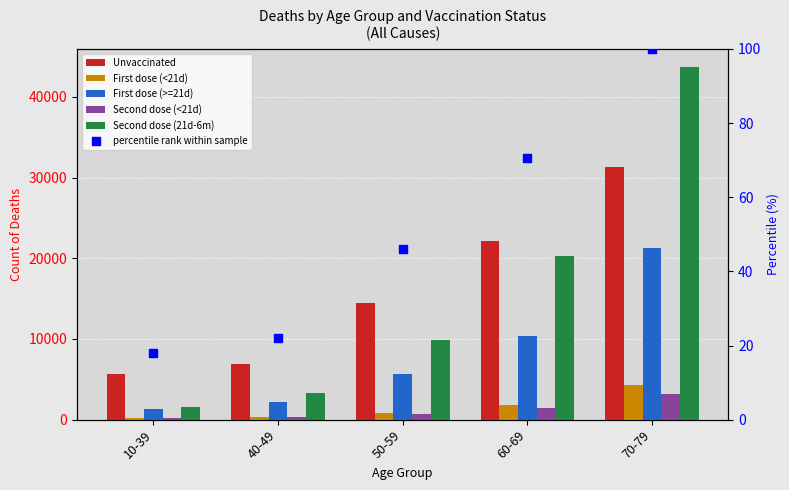

Which series has the largest total across all categories?

Unvaccinated